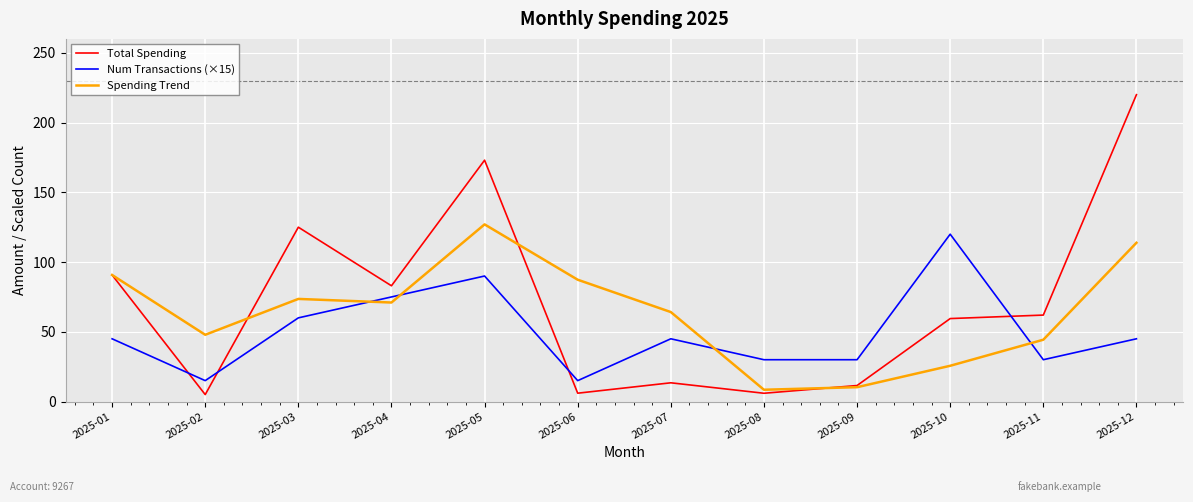

Which category has the highest value in the Spending Trend series?

2025-05